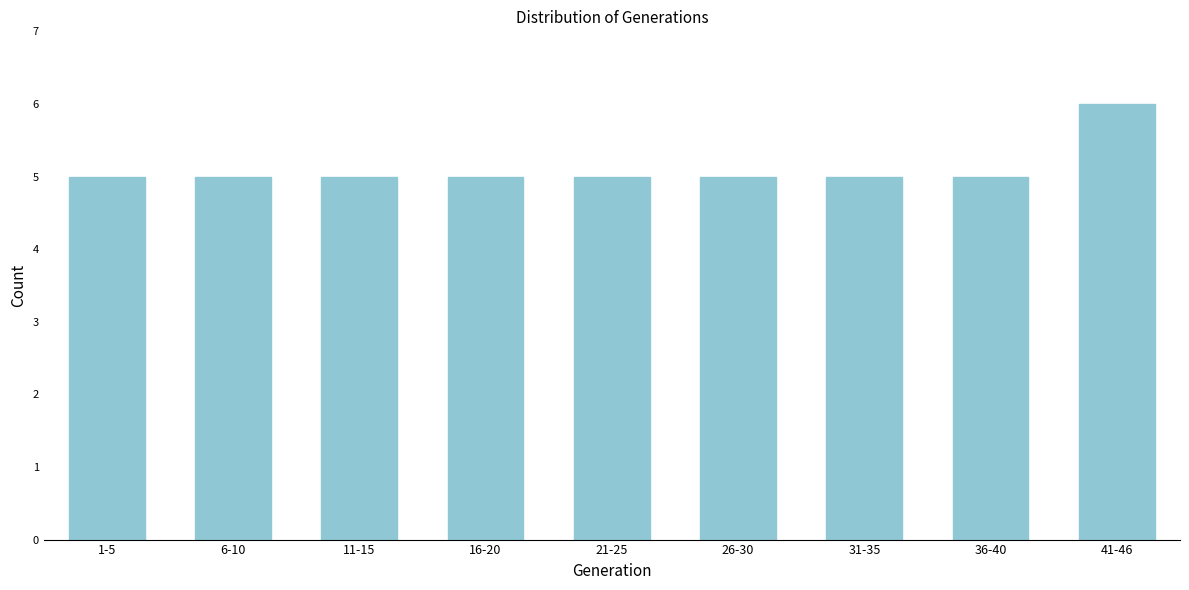

Reading left to right, transcribe all the data shown in this chart.

1-5=5	6-10=5	11-15=5	16-20=5	21-25=5	26-30=5	31-35=5	36-40=5	41-46=6